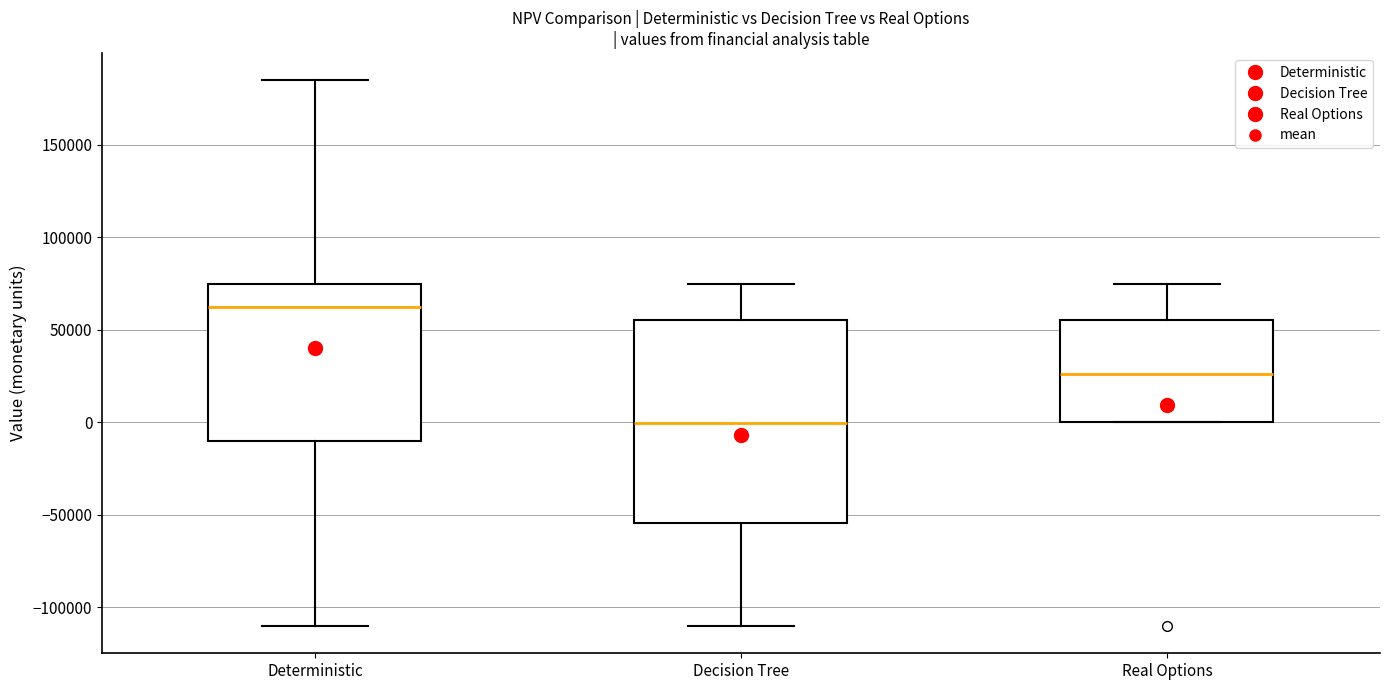

Which box's median line is the lowest?

Decision Tree